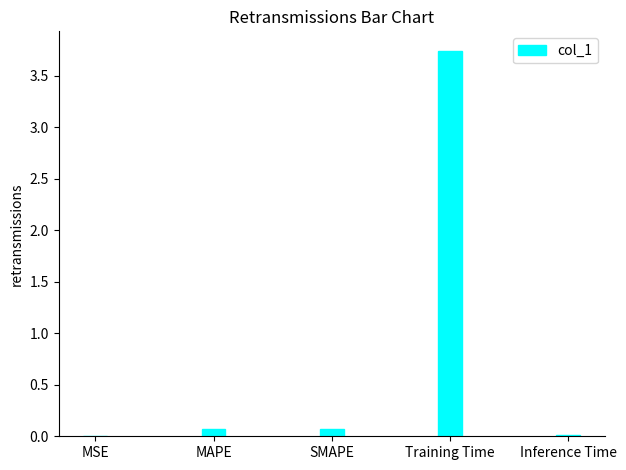

What is the average value?

0.8